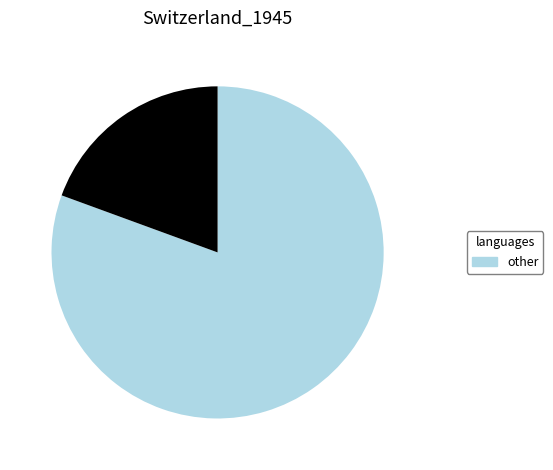

Does any single category account for the majority?

Yes